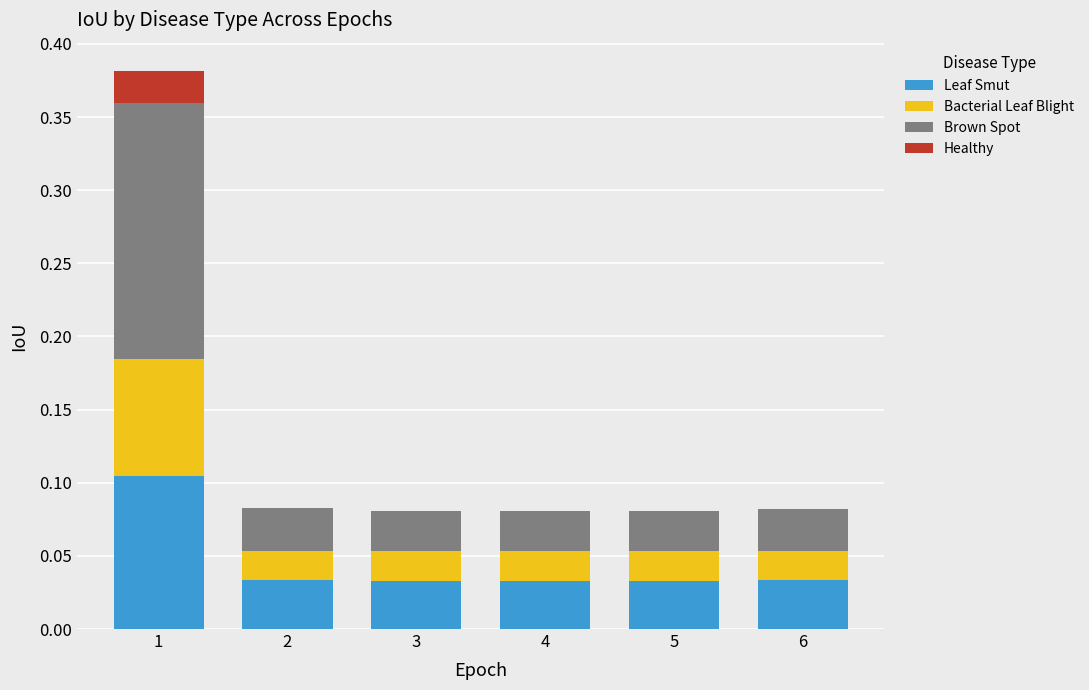

The Leaf Smut series shows 0.0 at 6. True or false?

True